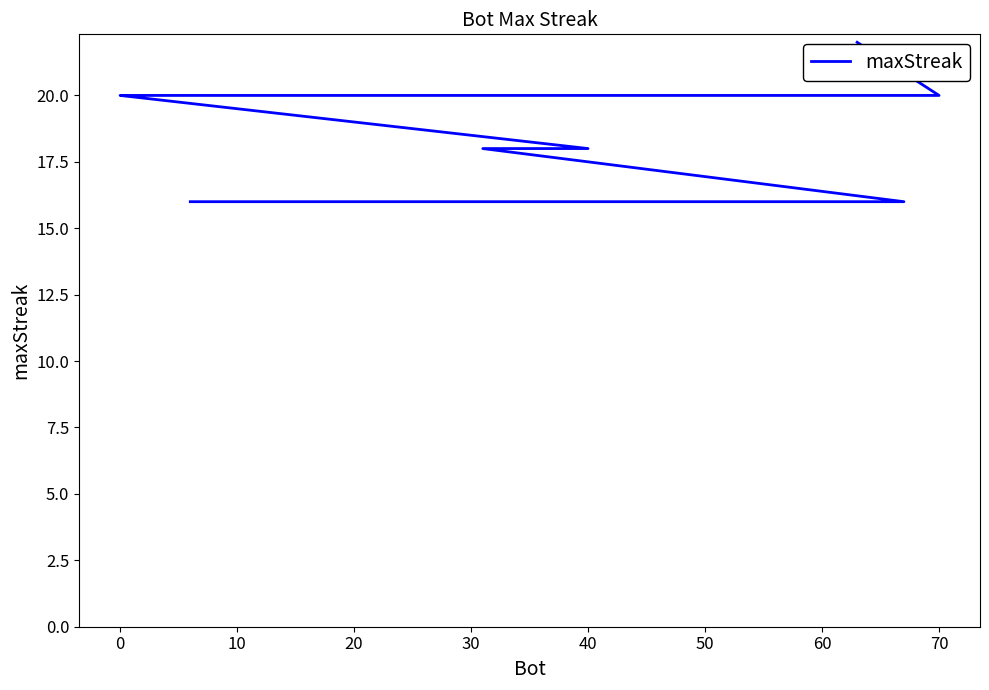

True or false: the data has more than 1 interior local peaks.

False